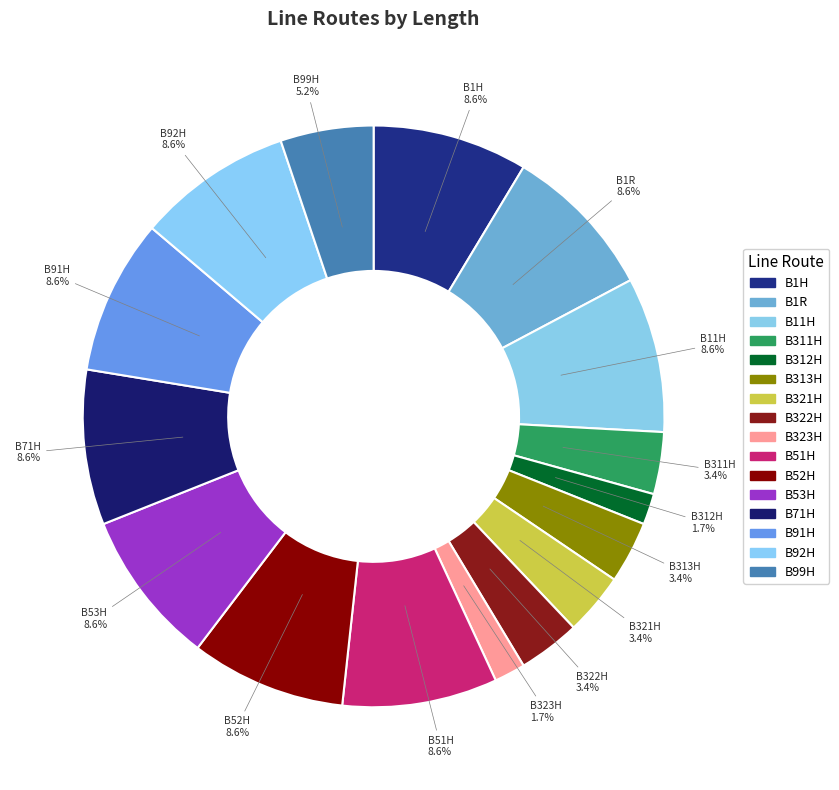

What is the largest slice in the pie chart?

B1H